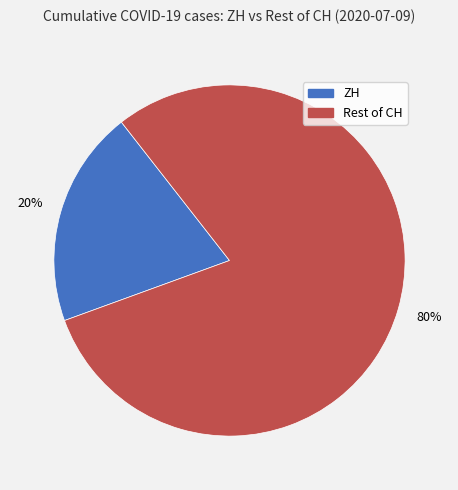

Combined, do ZH and Rest of CH account for over 50%?

Yes